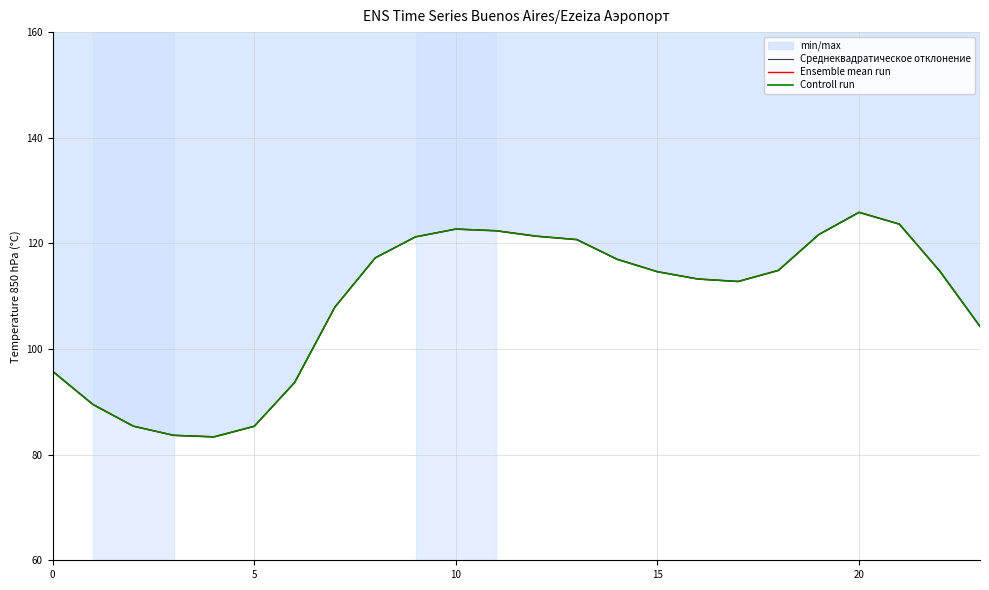

Which series has the largest total across all categories?

Среднеквадратическое отклонение